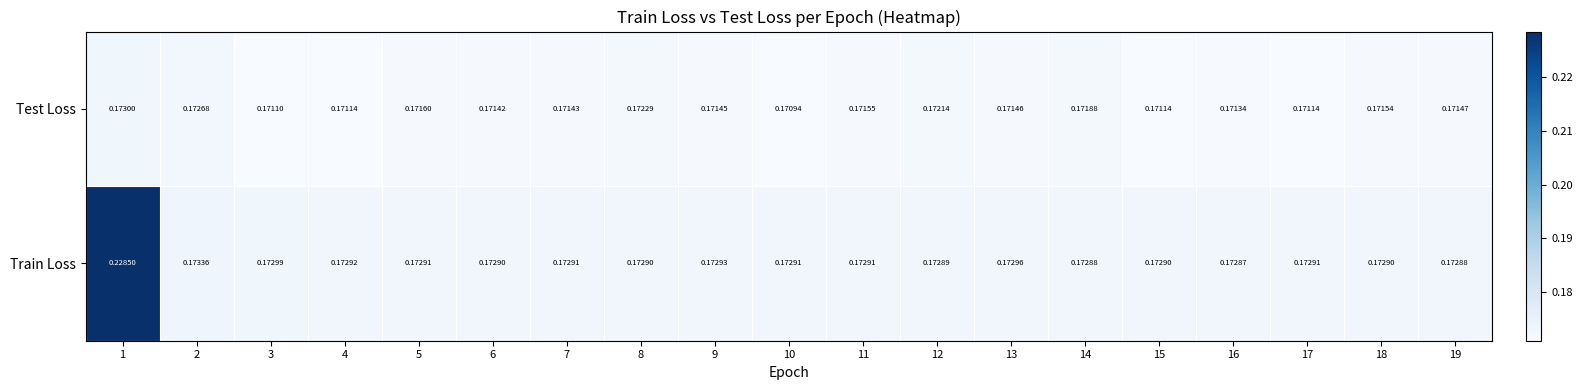

Which series changed the most between 3 and 17?

Train Loss